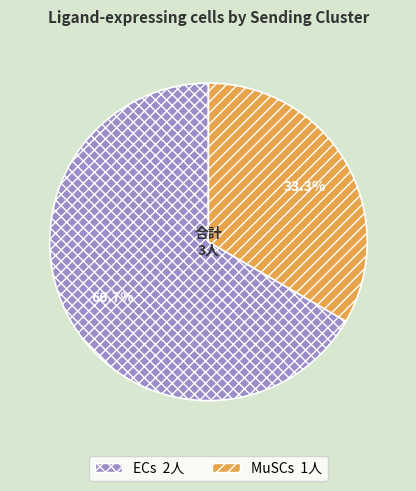

How many segments does this pie chart have?

2